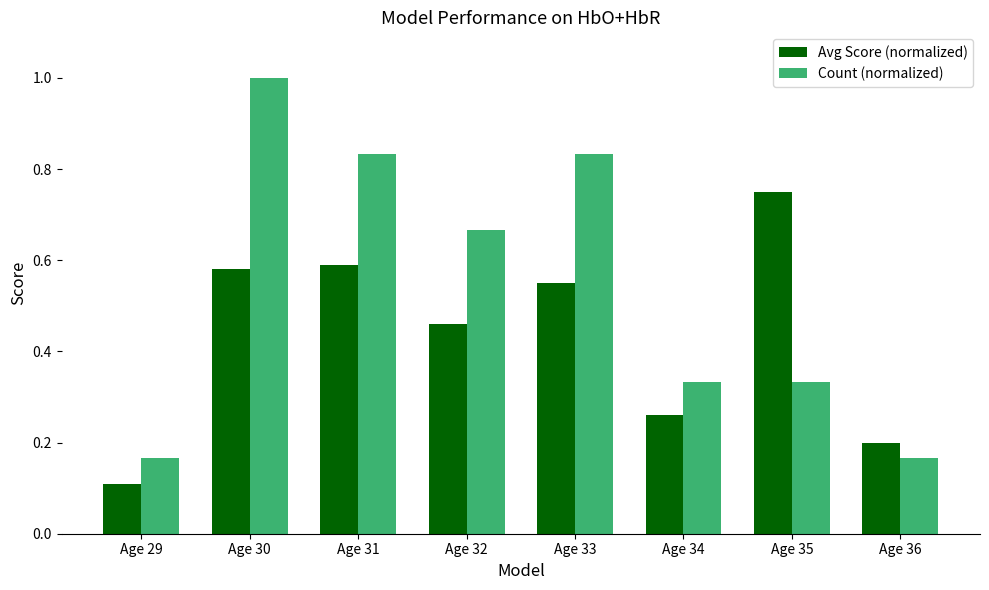

At which label is Avg Score (normalized) closest to 0?

Age 29